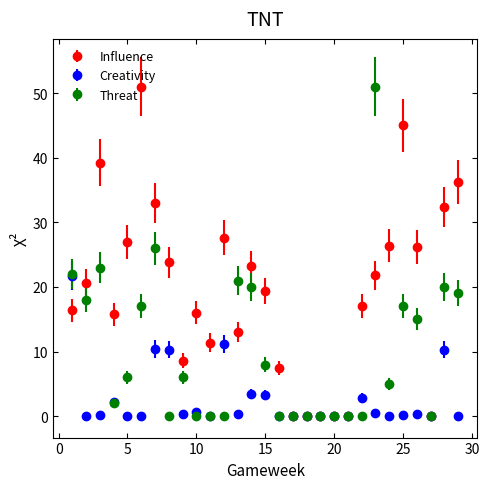

What are all the series names shown in the legend?

Influence, Creativity, Threat